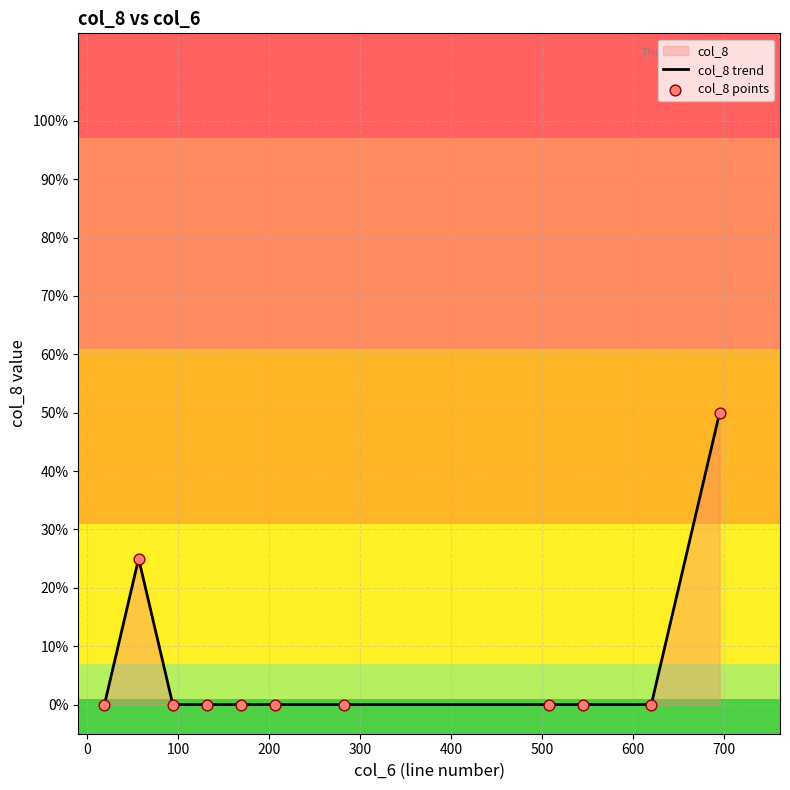

Does the chart have visible grid lines?

Yes